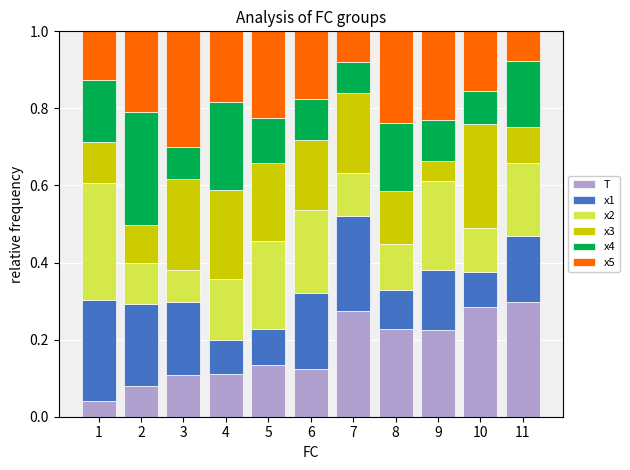

The value of T at 7 is 0.3. True or false?

True